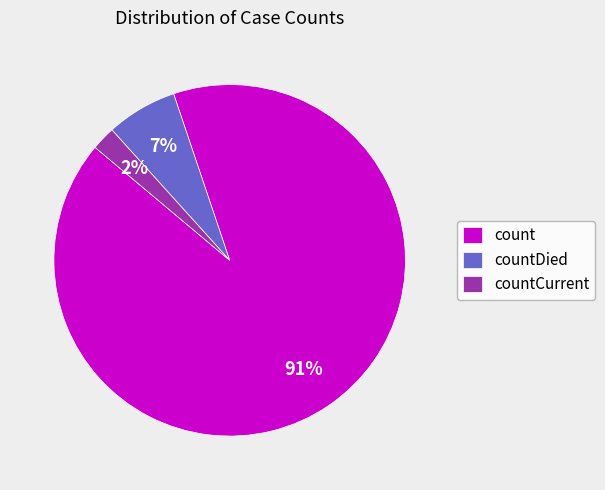

Is it true that countCurrent is 2% of the pie?

True